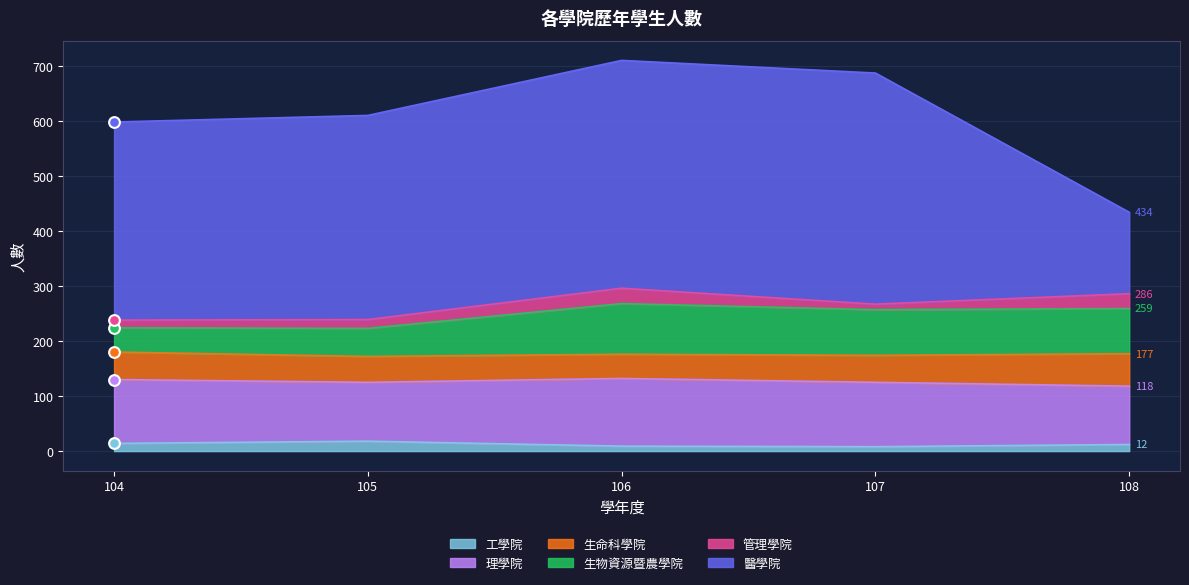

At which category is the sum across all series the highest?

106